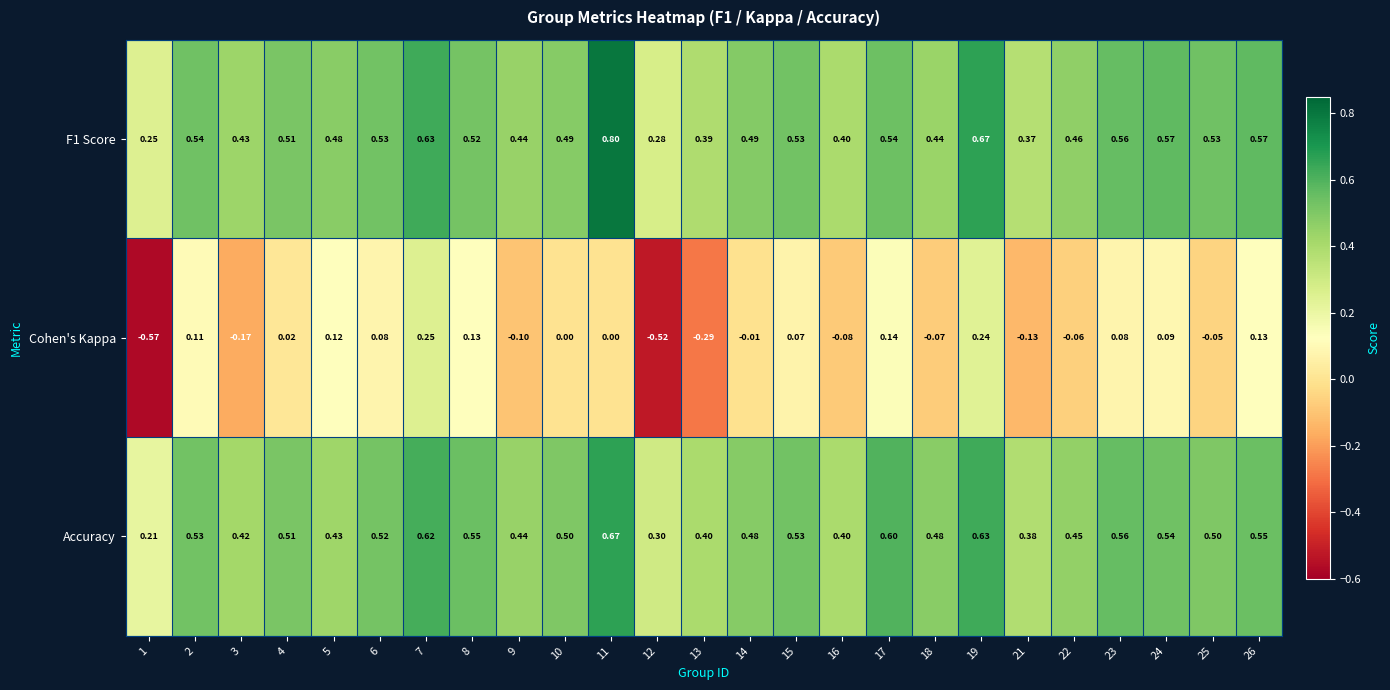

Is the value of F1 Score at 7 greater than the value of Cohen's Kappa at 14?

Yes